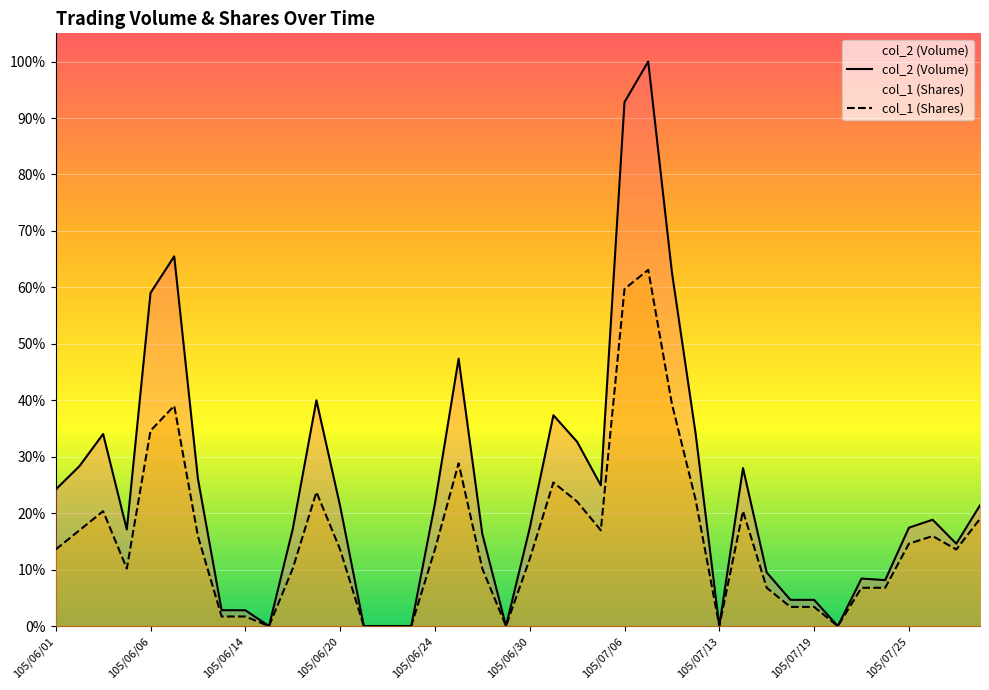

Which series has the largest total across all categories?

col_2 (Volume)